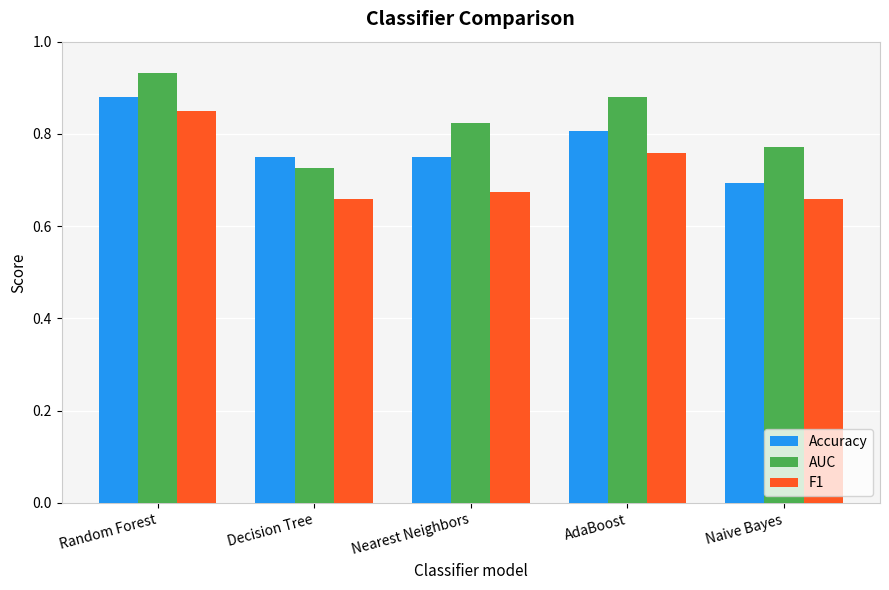

At which category is the sum across all series the highest?

Random Forest